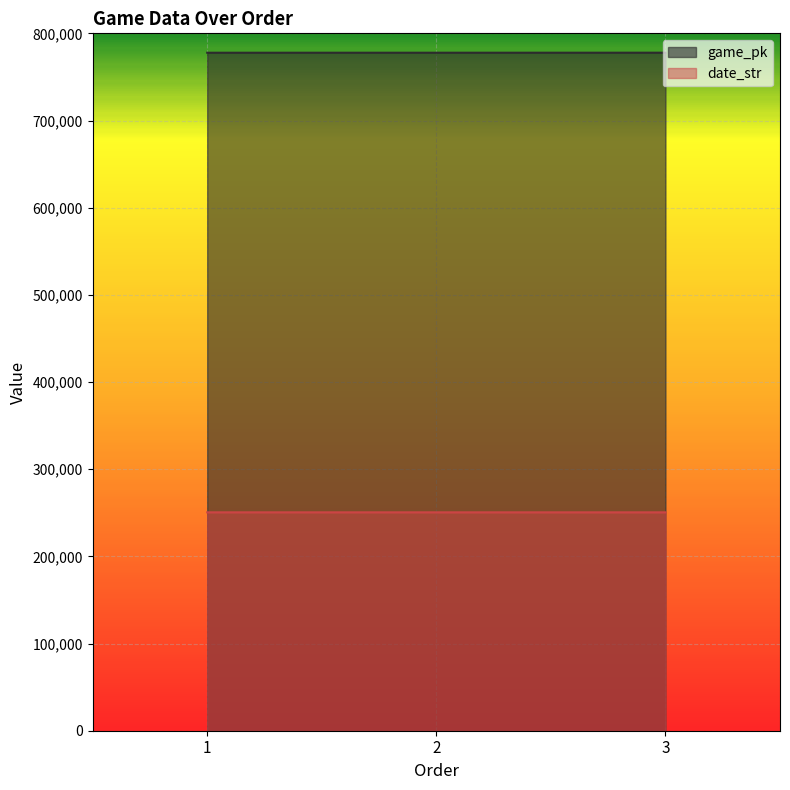

Which series has the largest total across all categories?

game_pk